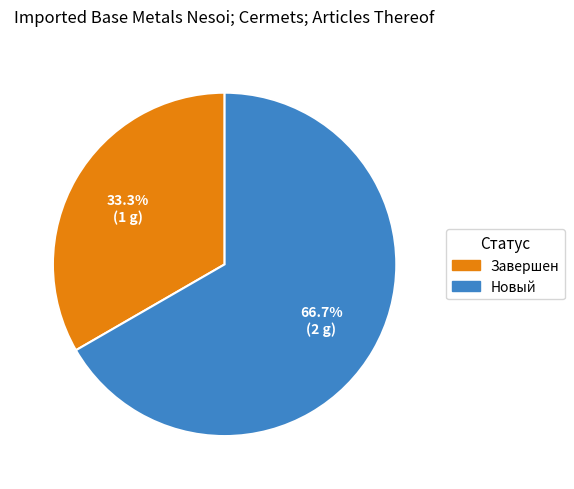

Rank the categories by value from lowest to highest.

Завершен, Новый